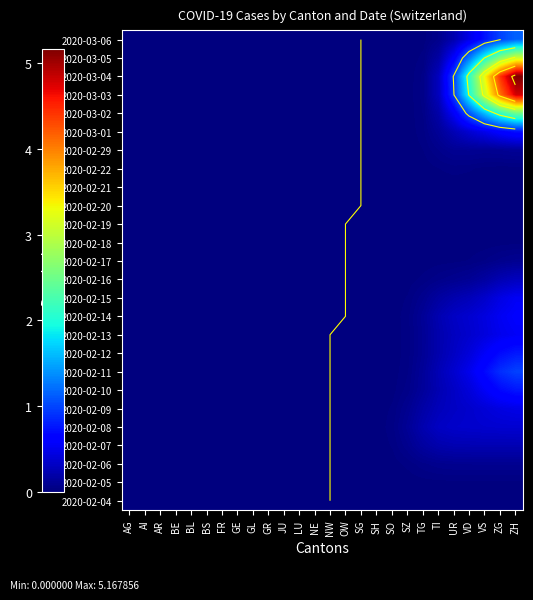

Rank the series by their maximum value, from highest to lowest.

2020-03-04, 2020-03-03, 2020-03-05, 2020-03-02, 2020-03-06, 2020-02-11, 2020-02-12, 2020-02-10, 2020-03-01, 2020-02-14, 2020-02-13, 2020-02-15, 2020-02-09, 2020-02-08, 2020-02-16, 2020-02-07, 2020-02-29, 2020-02-17, 2020-02-06, 2020-02-22, 2020-02-05, 2020-02-18, 2020-02-21, 2020-02-04, 2020-02-19, 2020-02-20